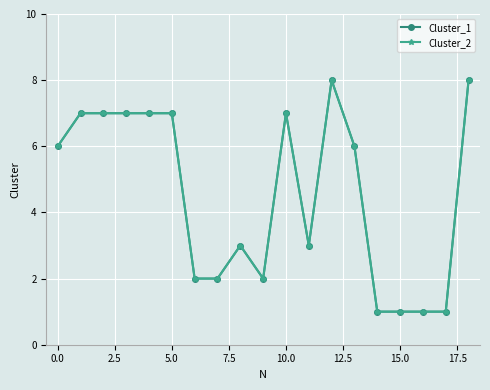

True or false: Cluster_2 and Cluster_1 cross at least once.

False